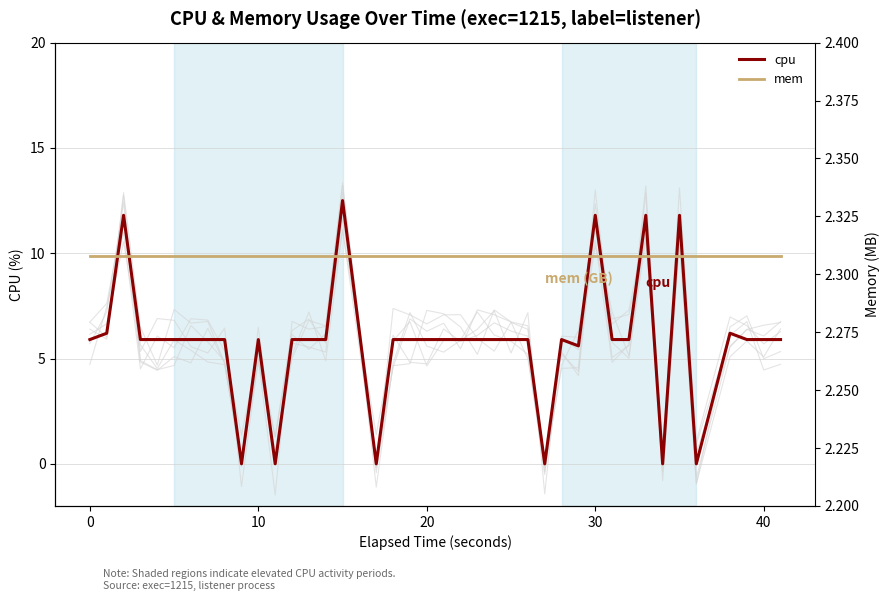

The value of mem at 23 is 1.5. True or false?

False